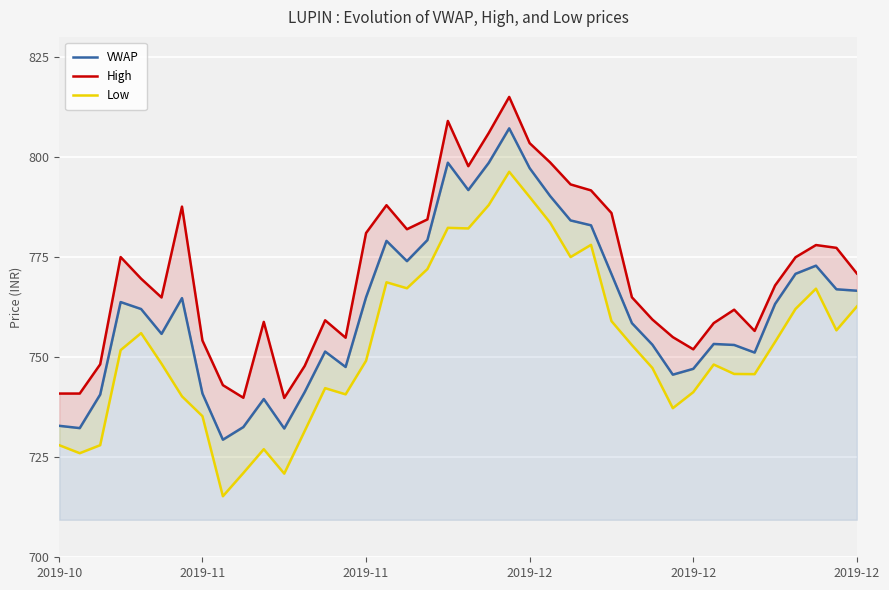

Which has a higher value, 35 or 29?

35